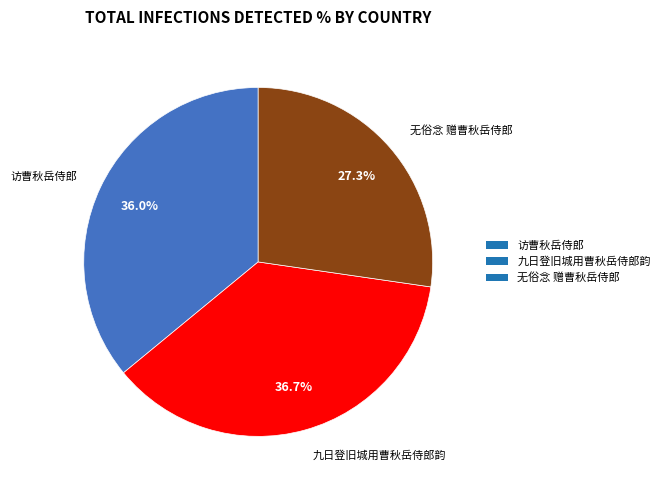

Does any single category account for the majority?

No